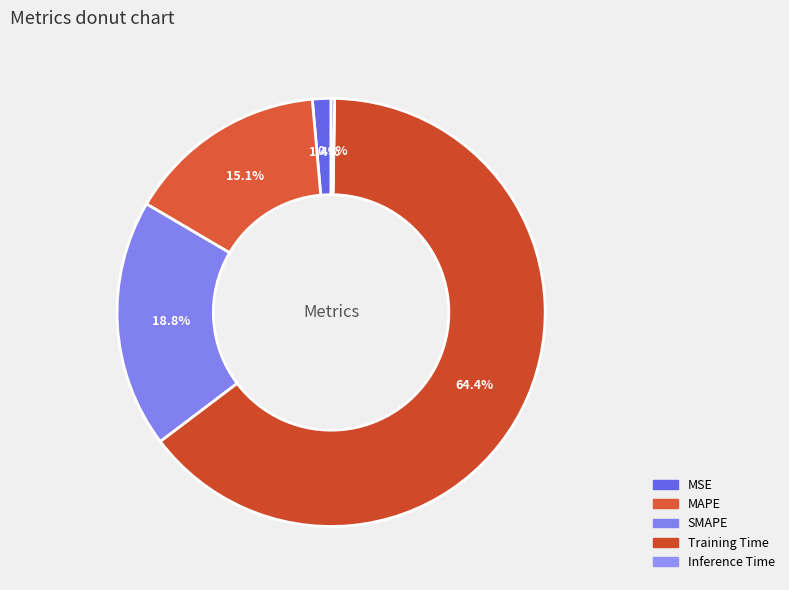

How much of the chart is everything except MAPE?

84.9%